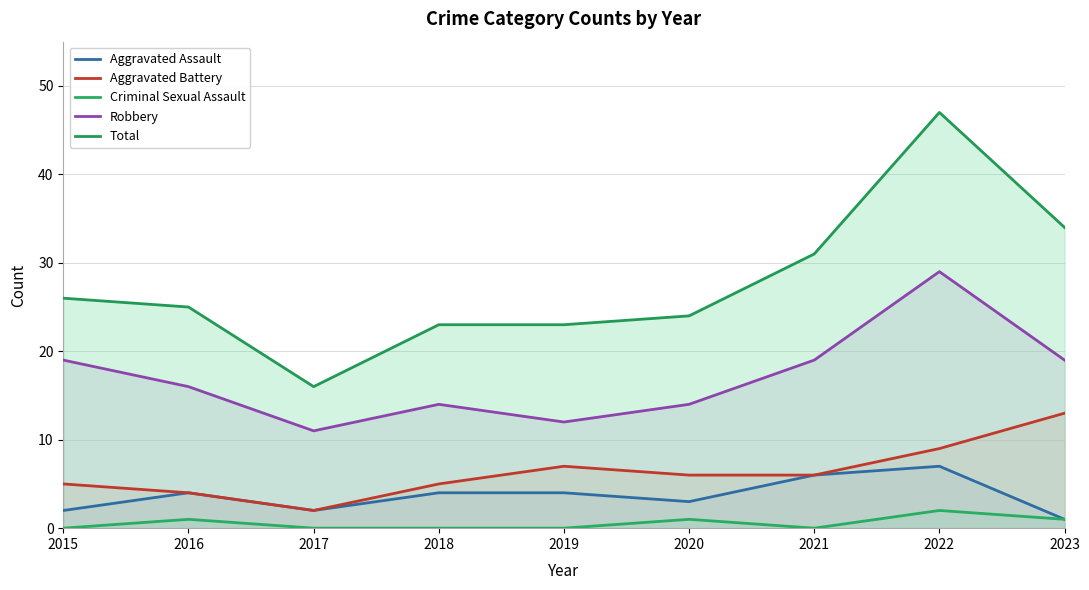

Reading left to right, extract all data points from this chart.

Aggravated Assault: 2015=2	2016=4	2017=2	2018=4	2019=4	2020=3	2021=6	2022=7	2023=1
Aggravated Battery: 2015=5	2016=4	2017=2	2018=5	2019=7	2020=6	2021=6	2022=9	2023=13
Criminal Sexual Assault: 2015=0	2016=1	2017=0	2018=0	2019=0	2020=1	2021=0	2022=2	2023=1
Robbery: 2015=19	2016=16	2017=11	2018=14	2019=12	2020=14	2021=19	2022=29	2023=19
Total: 2015=26	2016=25	2017=16	2018=23	2019=23	2020=24	2021=31	2022=47	2023=34